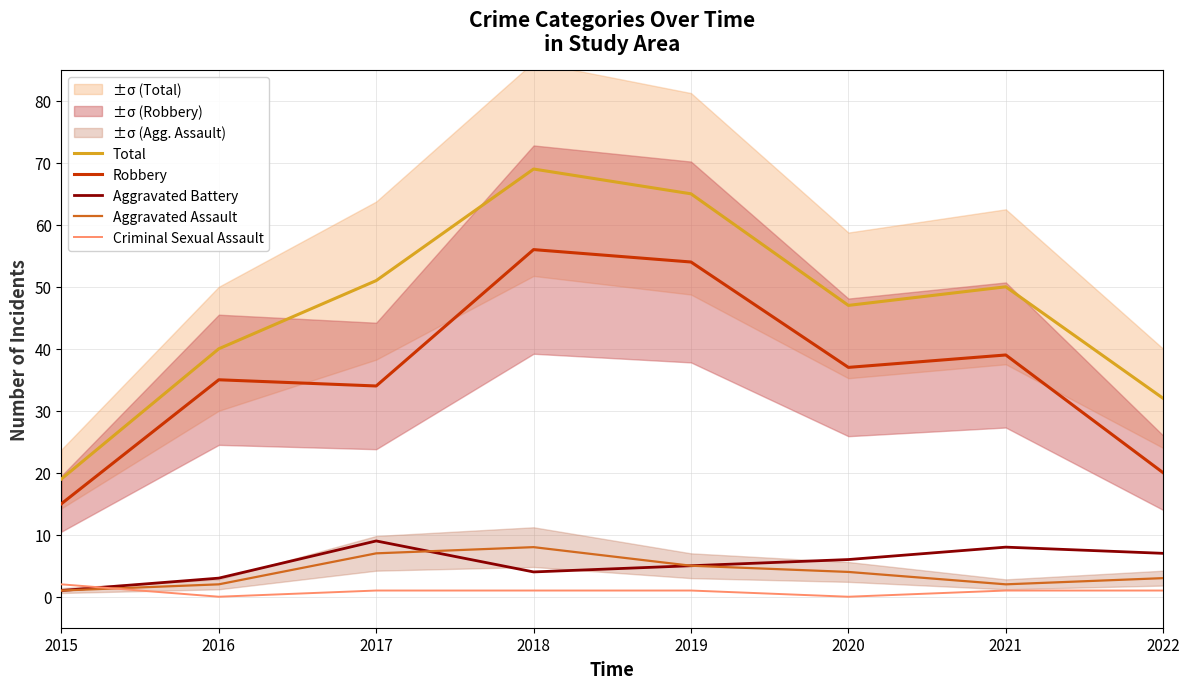

At which category is the sum across all series the highest?

2018